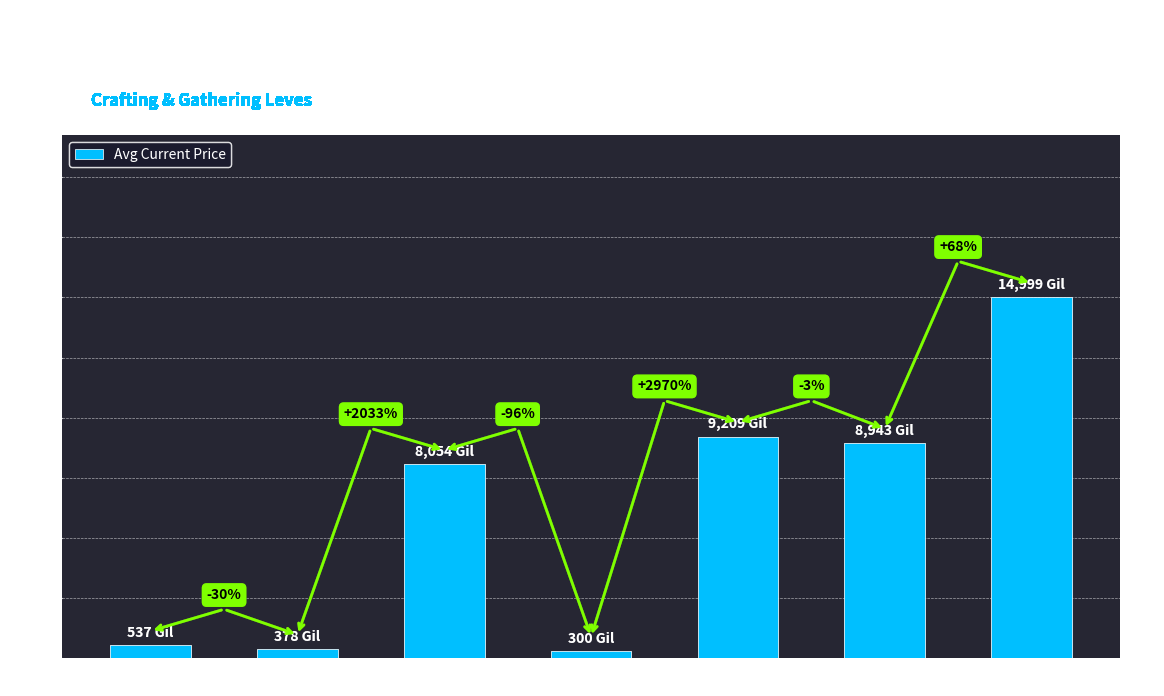

What is the sum of all values?

42419.1